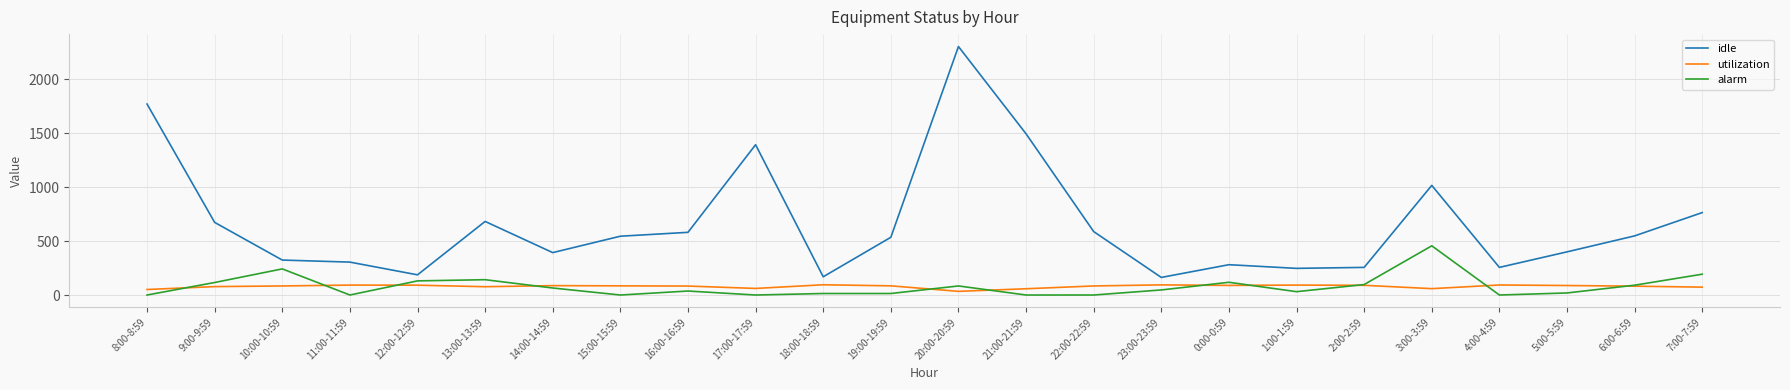

What is the total value across all series at 3:00-3:59?

1531